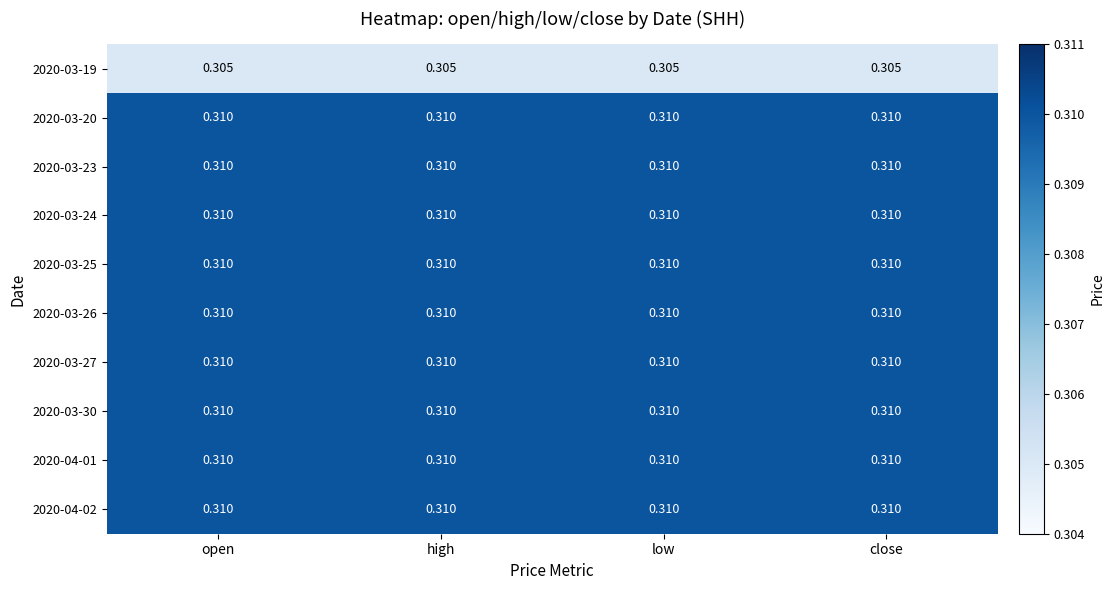

How many distinct data groups are displayed?

10